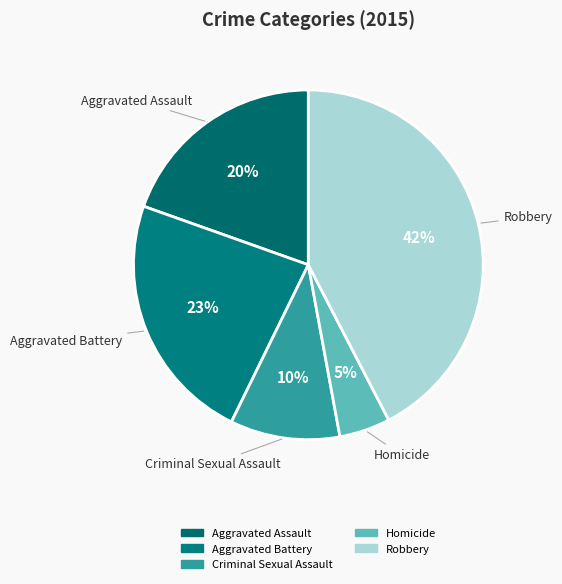

Which category has the biggest portion of the pie?

Robbery